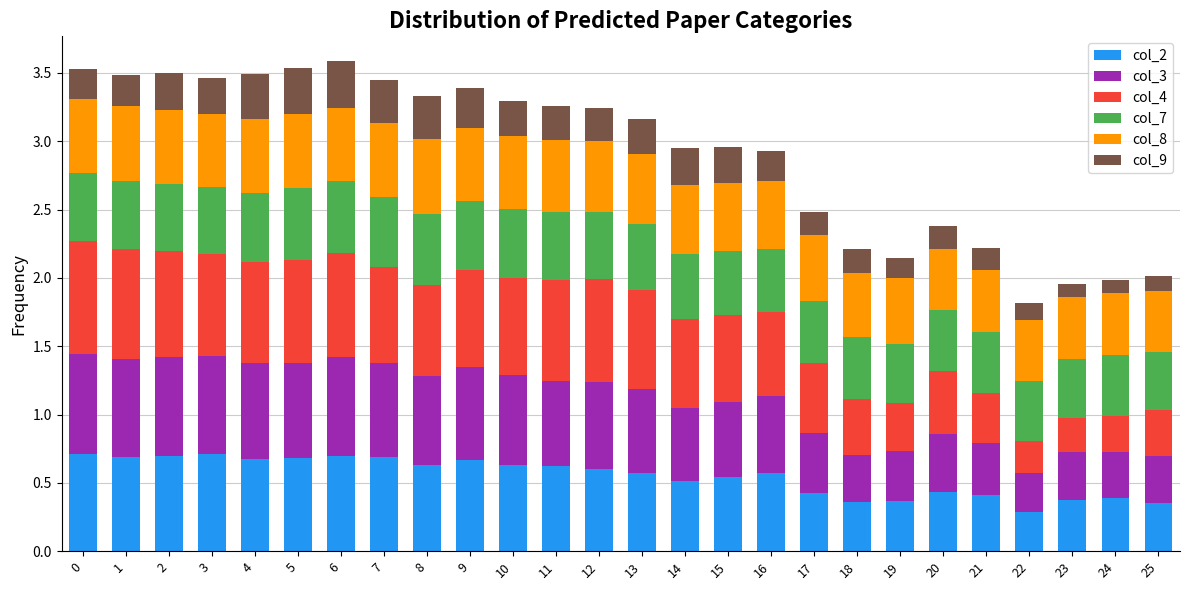

What is the total value across all series at 18?

2.2